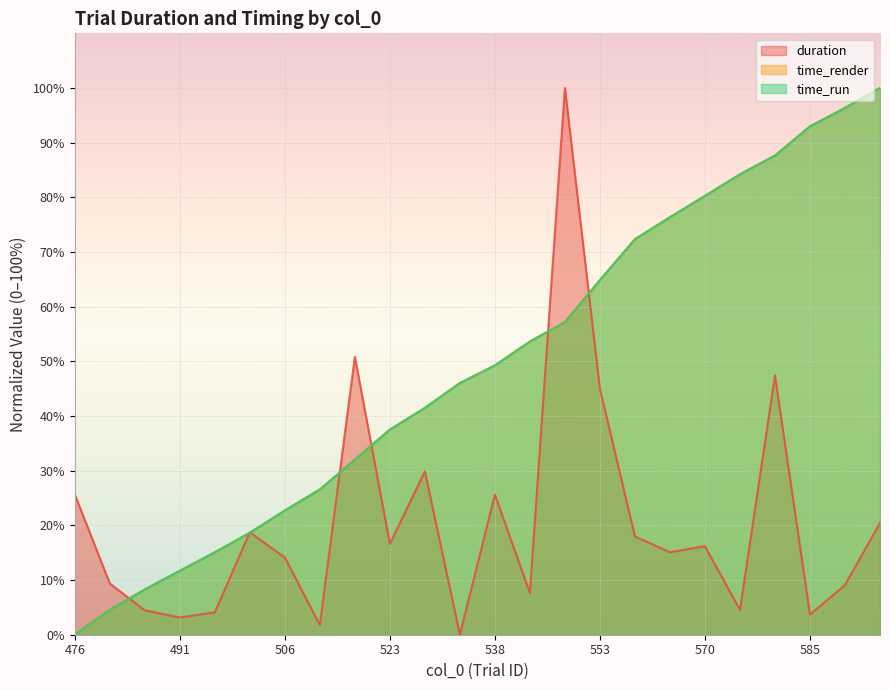

Which category has the highest value across all series?

548